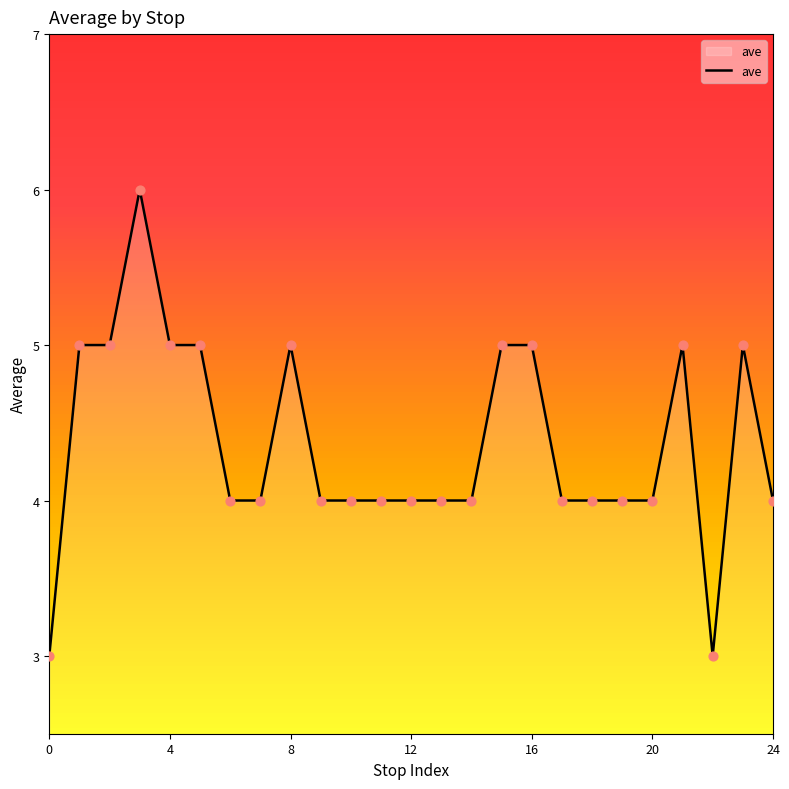

What is the difference between the maximum and minimum values?

3